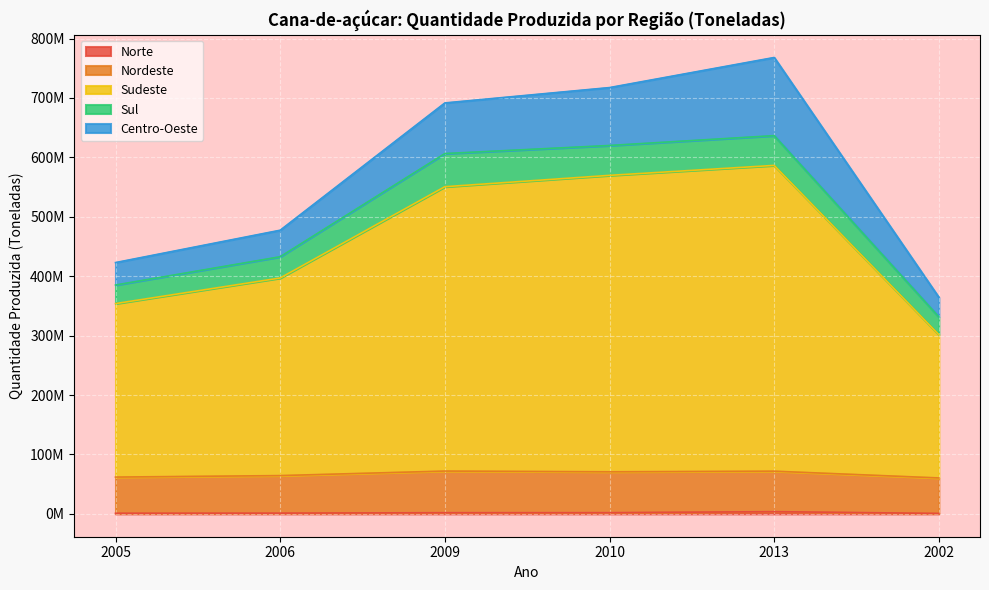

Count the number of categories in the chart.

6